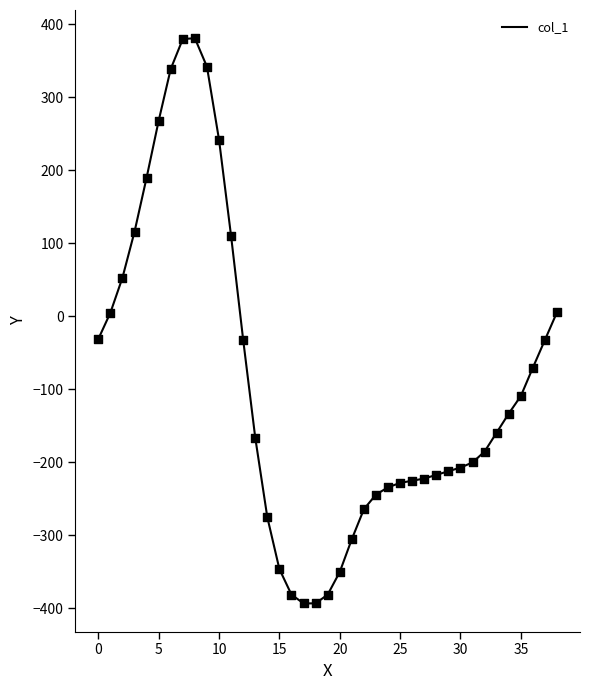

What is the smallest value displayed?

-393